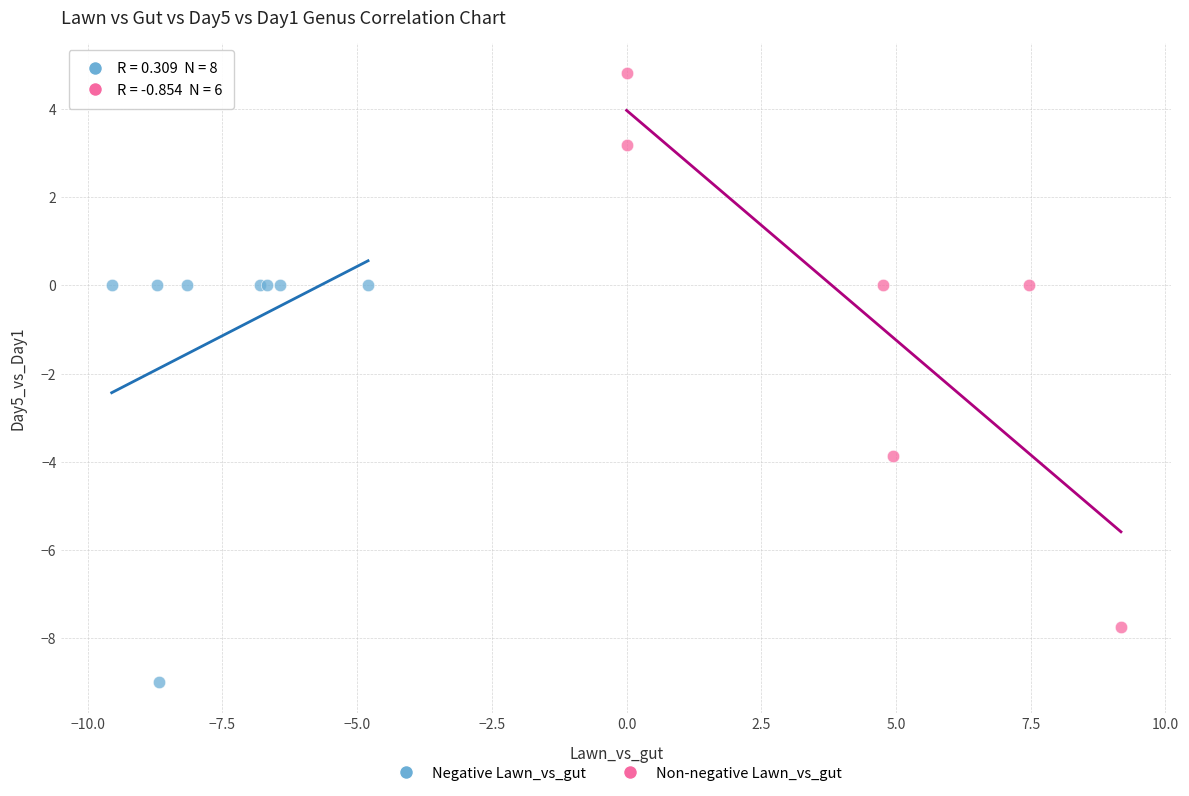

Which series has the largest Y range (max minus min)?

Non-negative Lawn_vs_gut